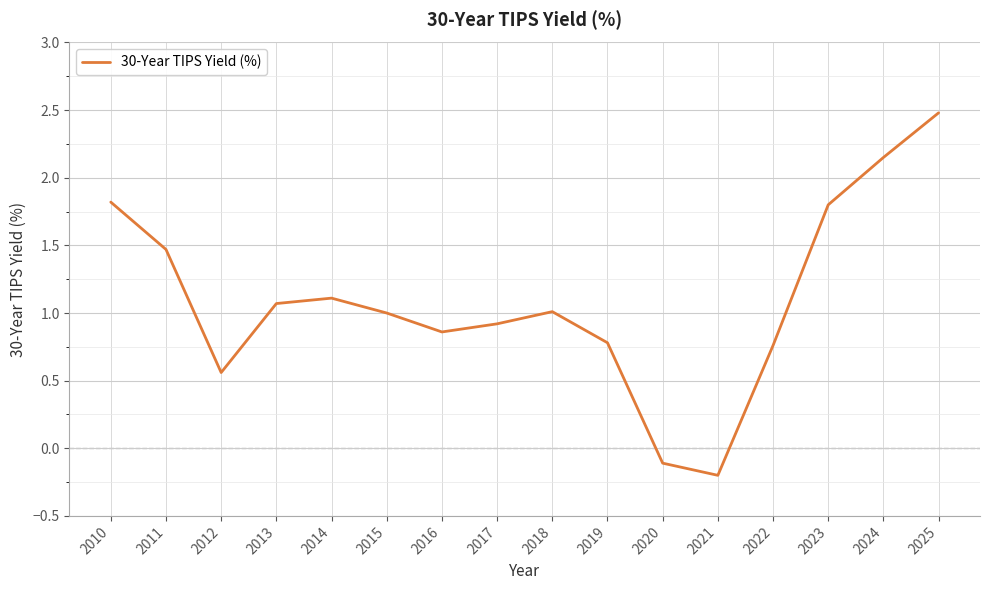

Which has a higher value, 2019 or 2024?

2024